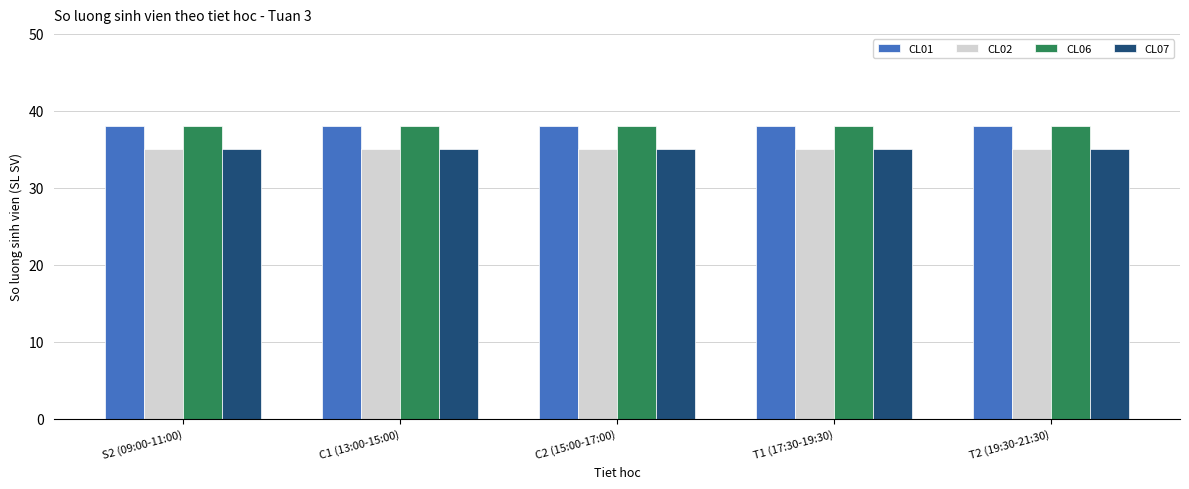

What is the smallest value displayed?

35